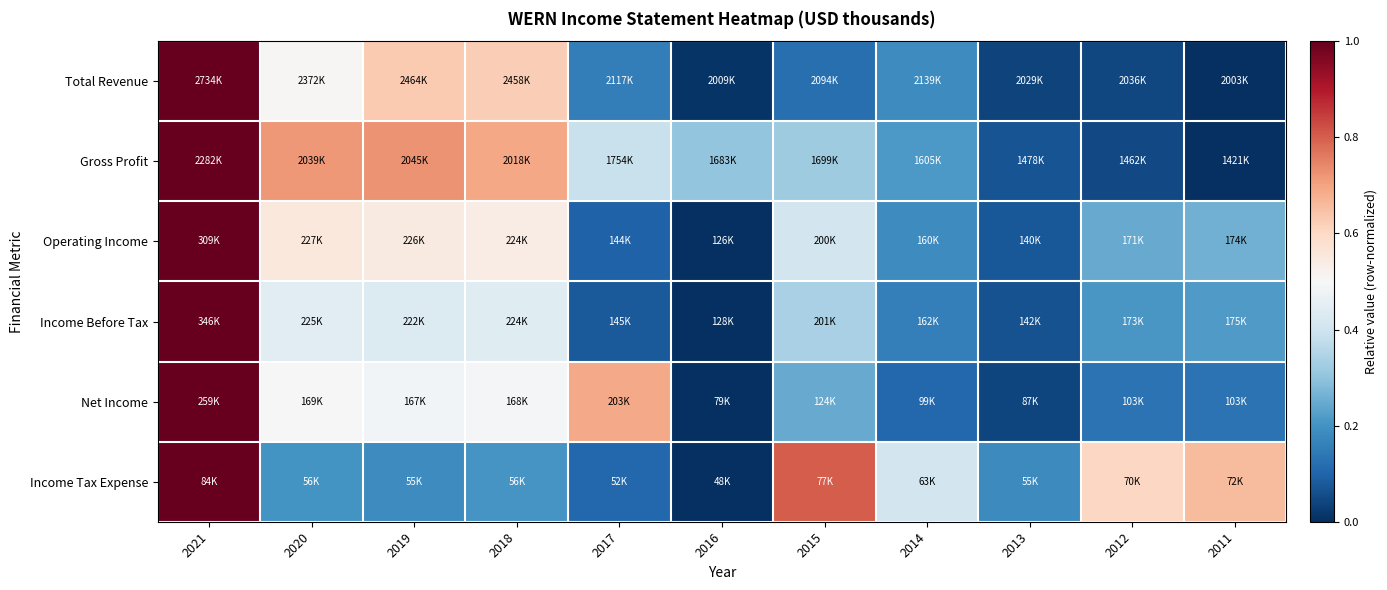

Reading left to right, transcribe all the data shown in this chart.

Total Revenue: 2021=1.0	2020=0.5	2019=0.6	2018=0.6	2017=0.2	2016=0.0	2015=0.1	2014=0.2	2013=0.0	2012=0.0	2011=0.0
Gross Profit: 2021=1.0	2020=0.7	2019=0.7	2018=0.7	2017=0.4	2016=0.3	2015=0.3	2014=0.2	2013=0.1	2012=0.0	2011=0.0
Operating Income: 2021=1.0	2020=0.6	2019=0.5	2018=0.5	2017=0.1	2016=0.0	2015=0.4	2014=0.2	2013=0.1	2012=0.2	2011=0.3
Income Before Tax: 2021=1.0	2020=0.4	2019=0.4	2018=0.4	2017=0.1	2016=0.0	2015=0.3	2014=0.2	2013=0.1	2012=0.2	2011=0.2
Net Income: 2021=1.0	2020=0.5	2019=0.5	2018=0.5	2017=0.7	2016=0.0	2015=0.2	2014=0.1	2013=0.0	2012=0.1	2011=0.1
Income Tax Expense: 2021=1.0	2020=0.2	2019=0.2	2018=0.2	2017=0.1	2016=0.0	2015=0.8	2014=0.4	2013=0.2	2012=0.6	2011=0.7